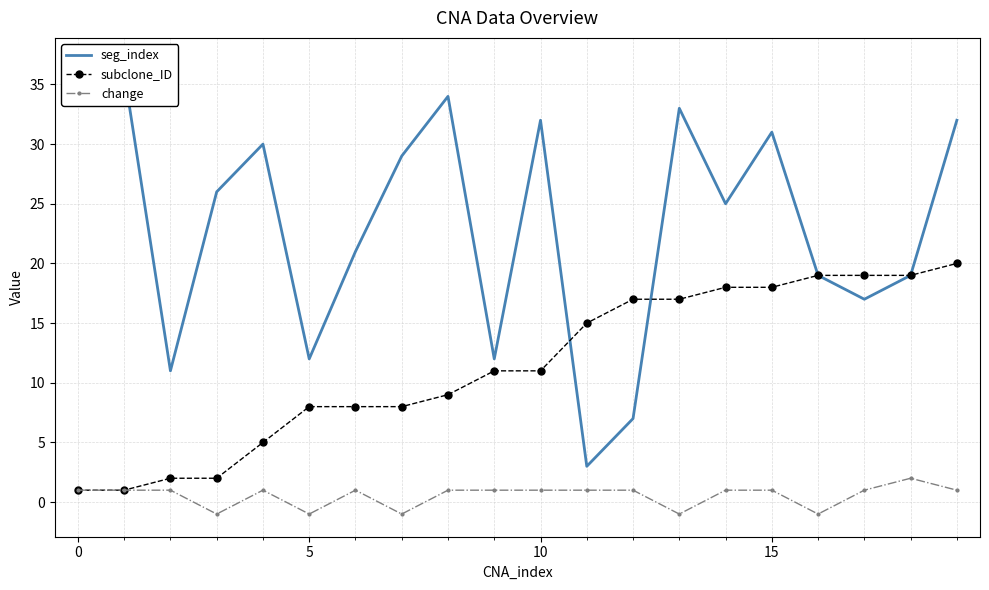

Which series has the widest spread of values?

seg_index